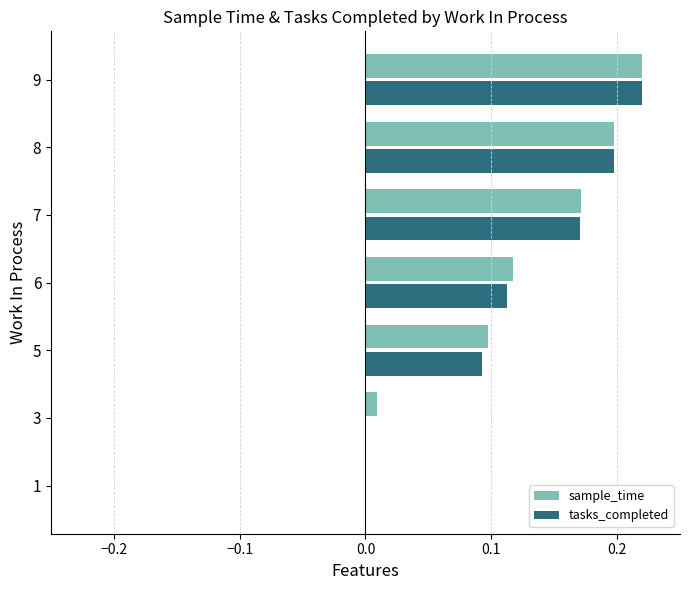

What is the sum of all tasks_completed values?

0.8